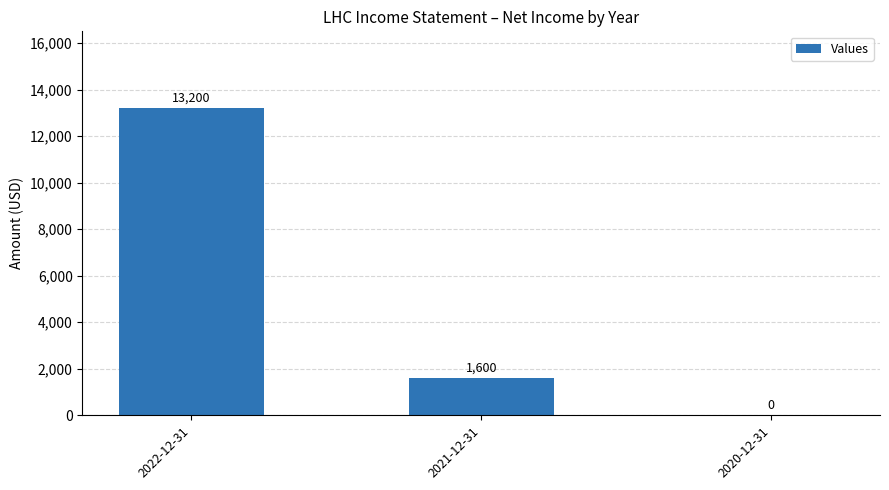

Is it true that the value at 2022-12-31 is 23096?

False